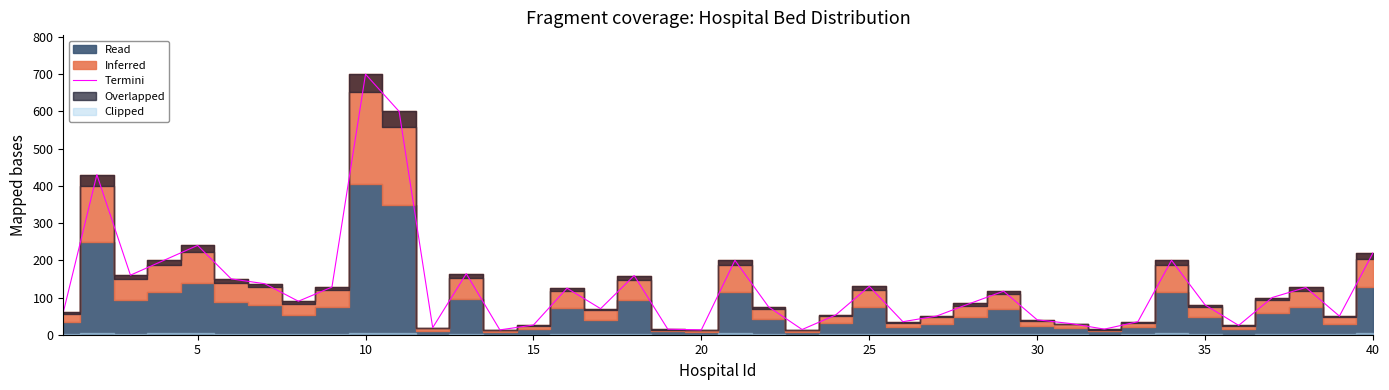

What is the minimum value shown in the chart?

13